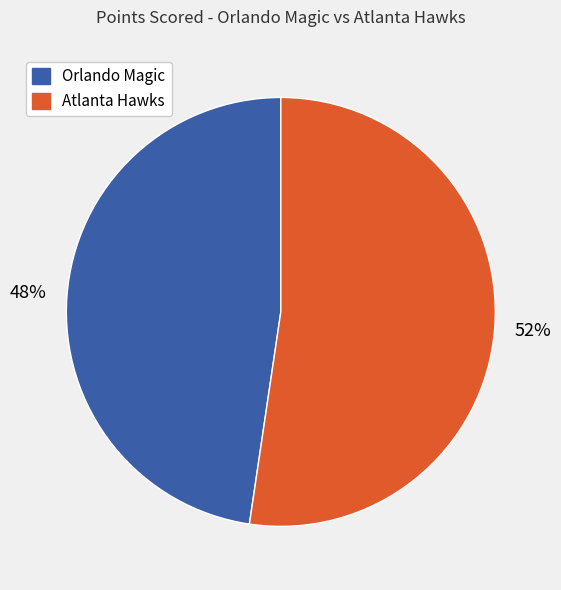

What is the smallest slice in the pie chart?

Orlando Magic